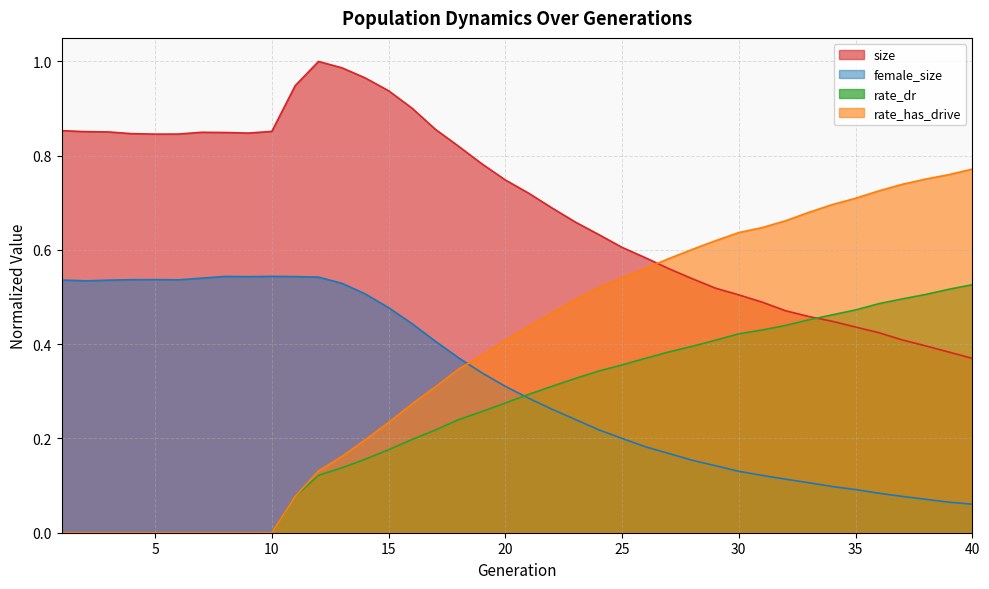

Reading left to right, list all the values displayed in this chart.

size: 0.9	0.9	0.9	0.8	0.8	0.8	0.8	0.8	0.8	0.9	0.9	1.0	1.0	1.0	0.9	0.9	0.9	0.8	0.8	0.7	0.7	0.7	0.7	0.6	0.6	0.6	0.6	0.5	0.5	0.5	0.5	0.5	0.5	0.4	0.4	0.4	0.4	0.4	0.4	0.4
female_size: 0.5	0.5	0.5	0.5	0.5	0.5	0.5	0.5	0.5	0.5	0.5	0.5	0.5	0.5	0.5	0.4	0.4	0.4	0.3	0.3	0.3	0.3	0.2	0.2	0.2	0.2	0.2	0.2	0.1	0.1	0.1	0.1	0.1	0.1	0.1	0.1	0.1	0.1	0.1	0.1
rate_dr: 0.0	0.0	0.0	0.0	0.0	0.0	0.0	0.0	0.0	0.0	0.1	0.1	0.1	0.2	0.2	0.2	0.2	0.2	0.3	0.3	0.3	0.3	0.3	0.3	0.4	0.4	0.4	0.4	0.4	0.4	0.4	0.4	0.5	0.5	0.5	0.5	0.5	0.5	0.5	0.5
rate_has_drive: 0.0	0.0	0.0	0.0	0.0	0.0	0.0	0.0	0.0	0.0	0.1	0.1	0.2	0.2	0.2	0.3	0.3	0.3	0.4	0.4	0.4	0.5	0.5	0.5	0.5	0.6	0.6	0.6	0.6	0.6	0.6	0.7	0.7	0.7	0.7	0.7	0.7	0.8	0.8	0.8